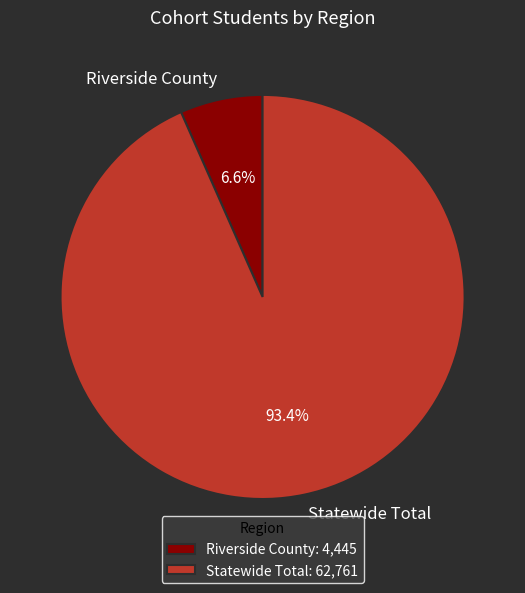

To the nearest percent, what percentage of the pie is Riverside County?

7%